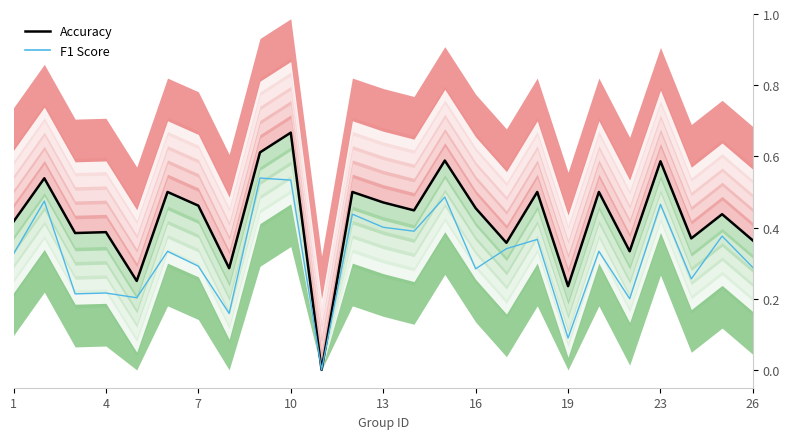

Reading left to right, extract all data points from this chart.

Accuracy: 0.4	0.5	0.4	0.4	0.2	0.5	0.5	0.3	0.6	0.7	0.0	0.5	0.5	0.4	0.6	0.5	0.4	0.5	0.2	0.5	0.3	0.6	0.4	0.4	0.4
F1 Score: 0.3	0.5	0.2	0.2	0.2	0.3	0.3	0.2	0.5	0.5	0.0	0.4	0.4	0.4	0.5	0.3	0.3	0.4	0.1	0.3	0.2	0.5	0.3	0.4	0.3